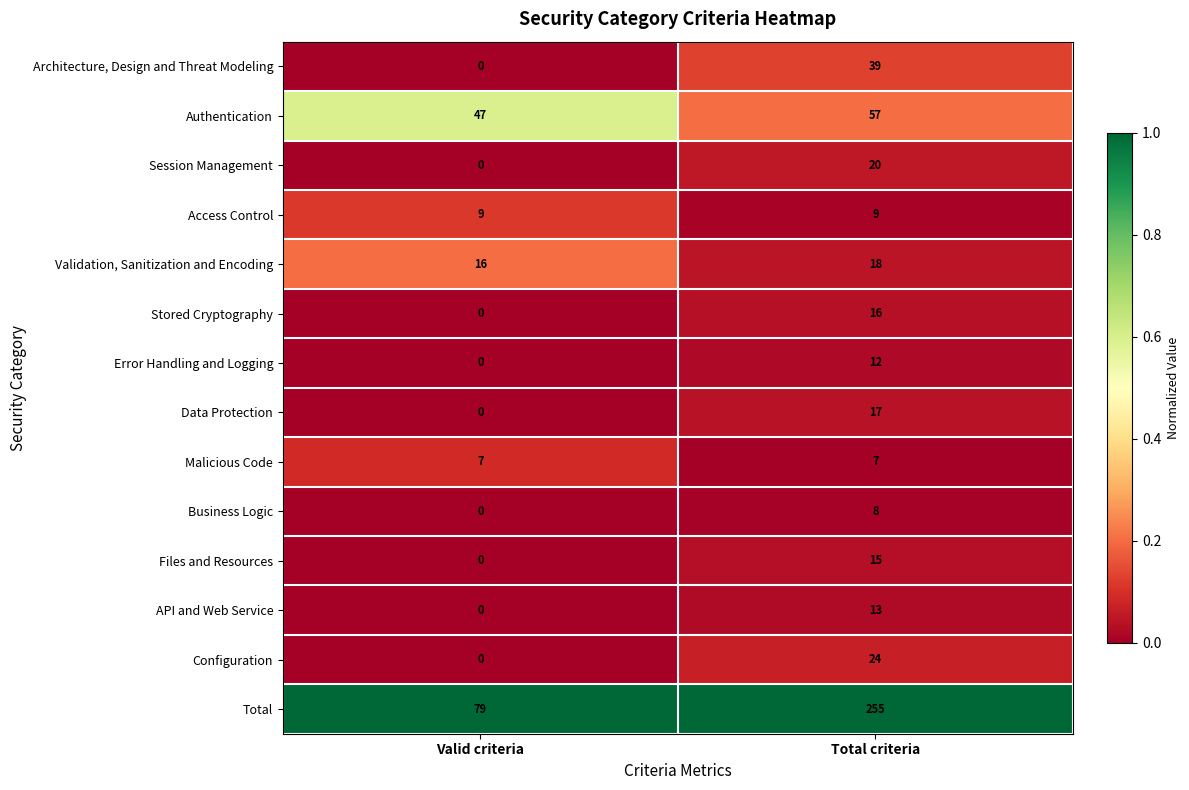

True or false: Error Handling and Logging has a value of 16 at Total criteria.

False